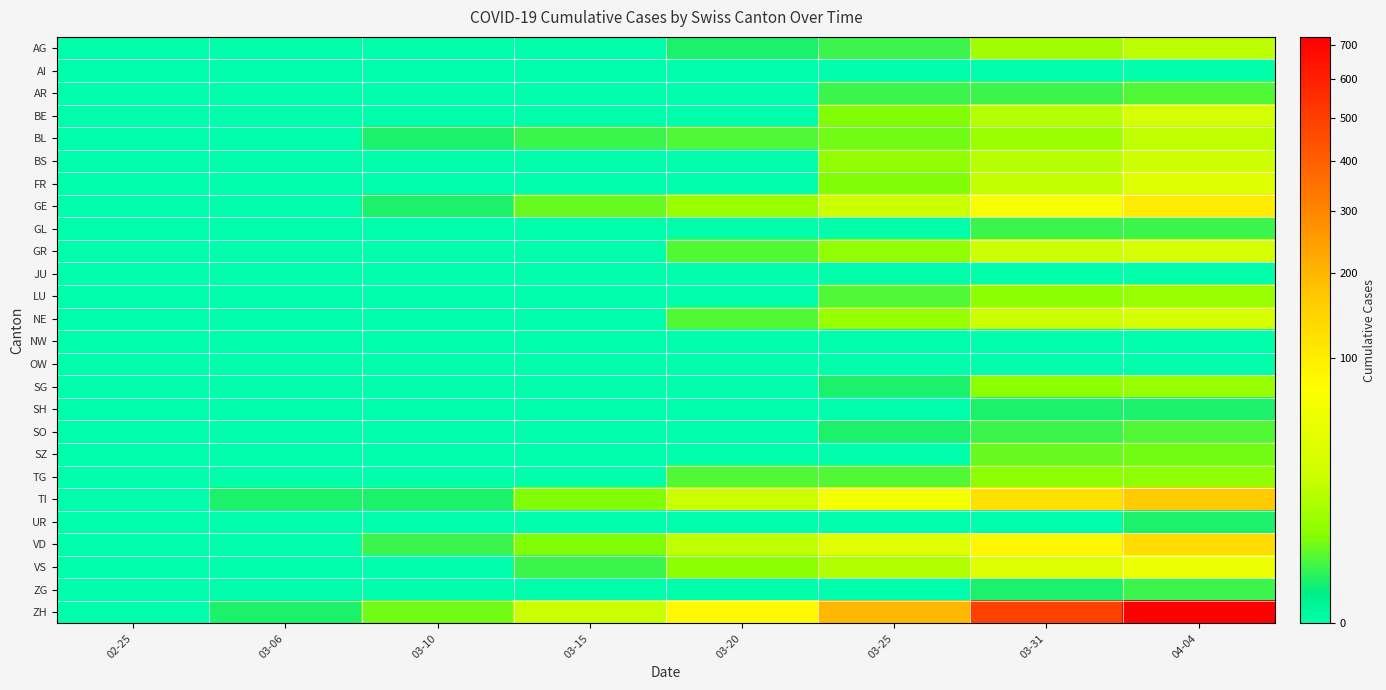

At 03-15, list the series in order from smallest to largest.

AG, AI, AR, BE, BS, FR, GL, GR, JU, LU, NE, NW, OW, SG, SH, SO, SZ, TG, UR, ZG, BL, VS, GE, TI, VD, ZH